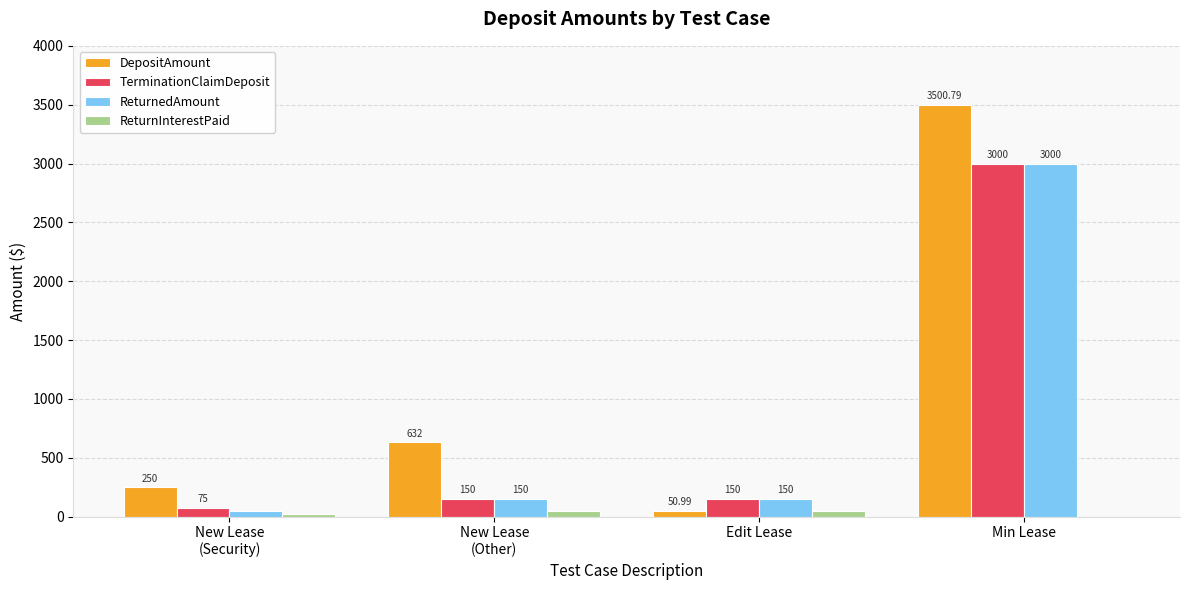

Count the number of data series in this chart.

4